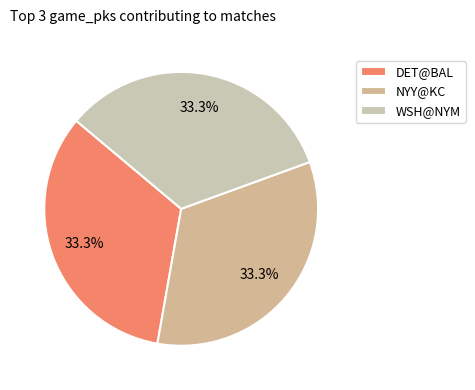

What is the largest slice in the pie chart?

DET@BAL